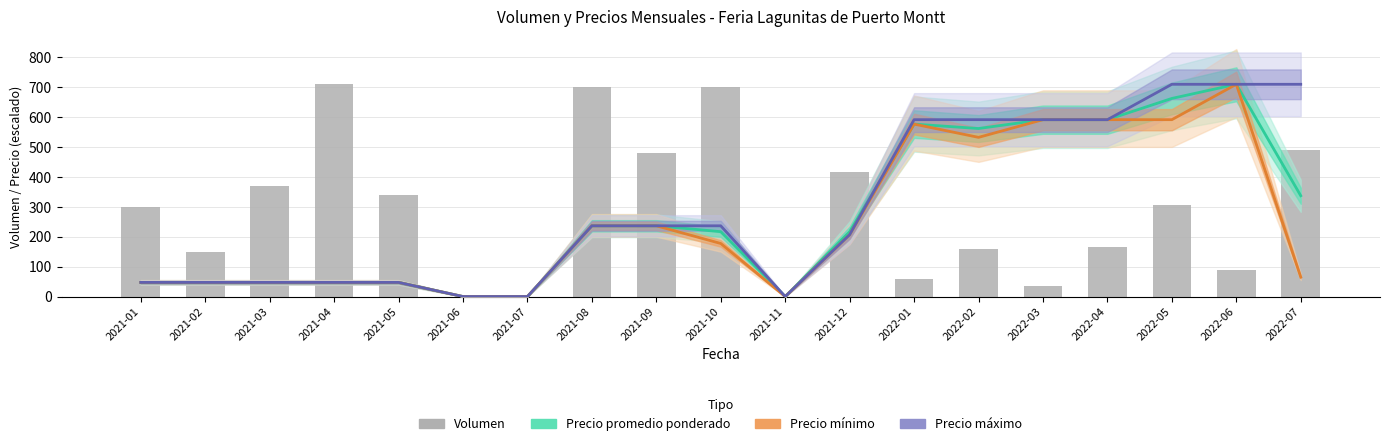

What is the label of the 7th bar from the left?

2021-07